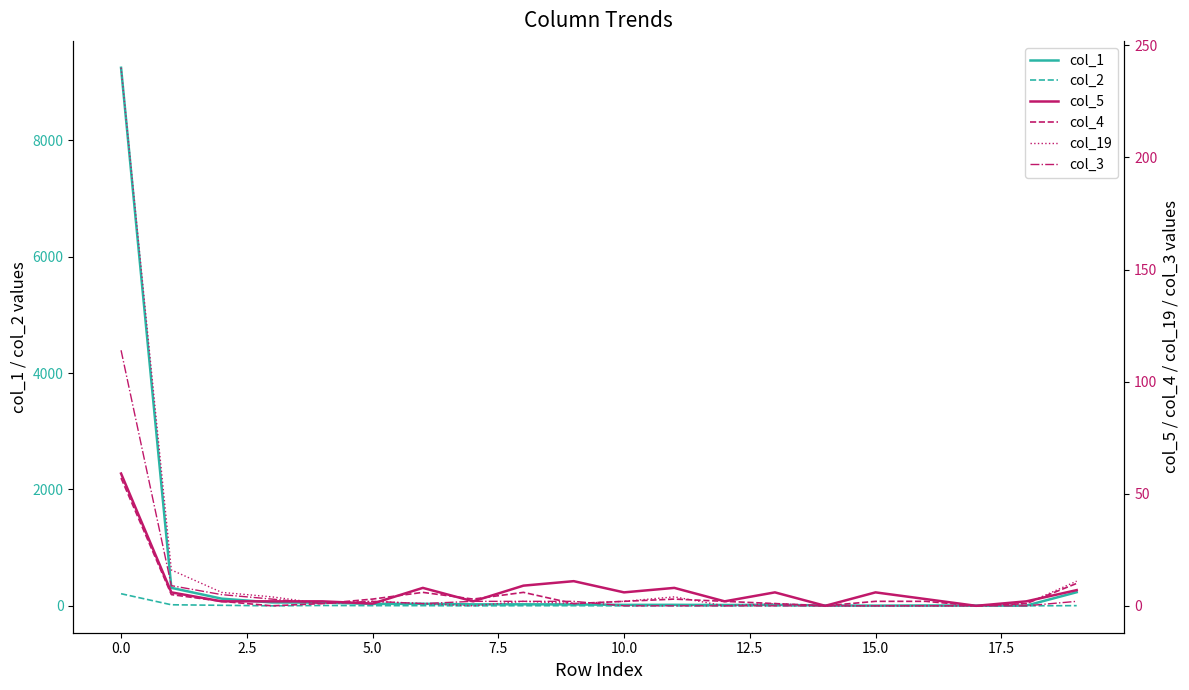

What is the total value across all series at 2.5?

147